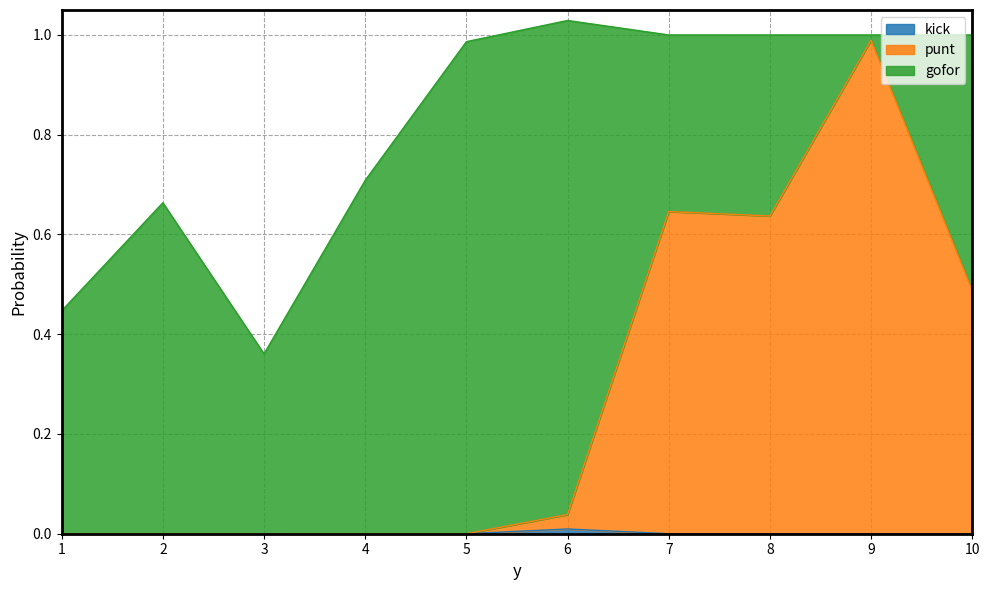

At which category does punt reach its first local valley?

8